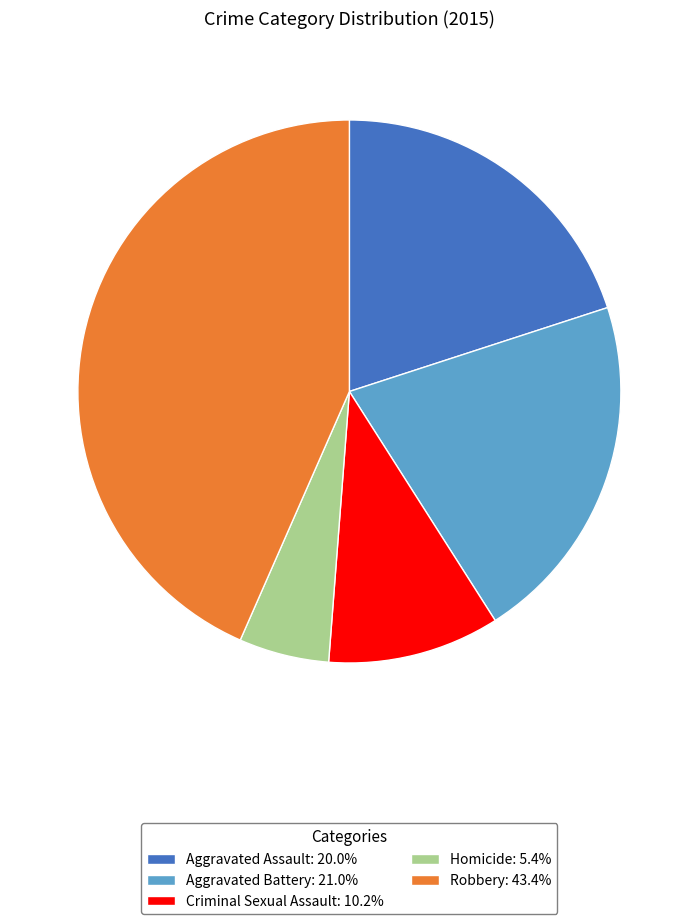

Which category has the smallest portion of the pie?

Homicide